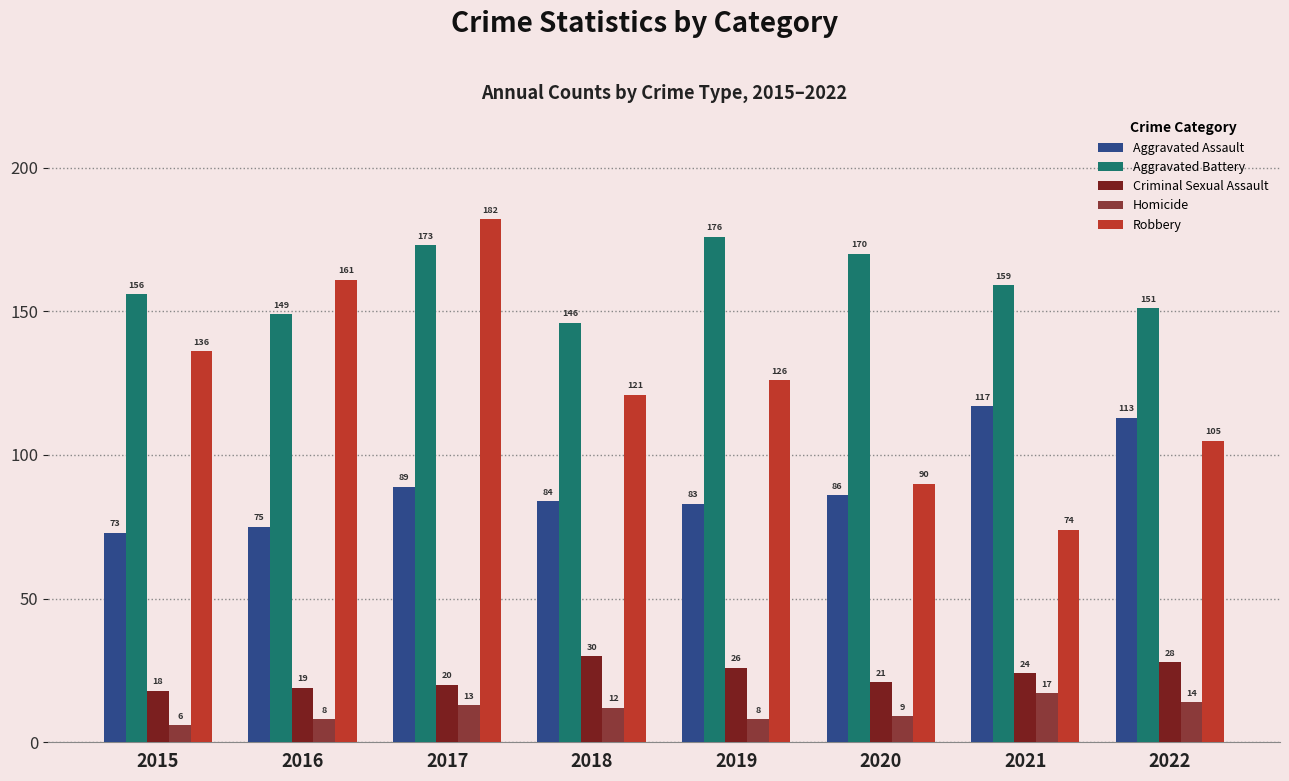

At 2021, list the series in order from largest to smallest.

Aggravated Battery, Aggravated Assault, Robbery, Criminal Sexual Assault, Homicide